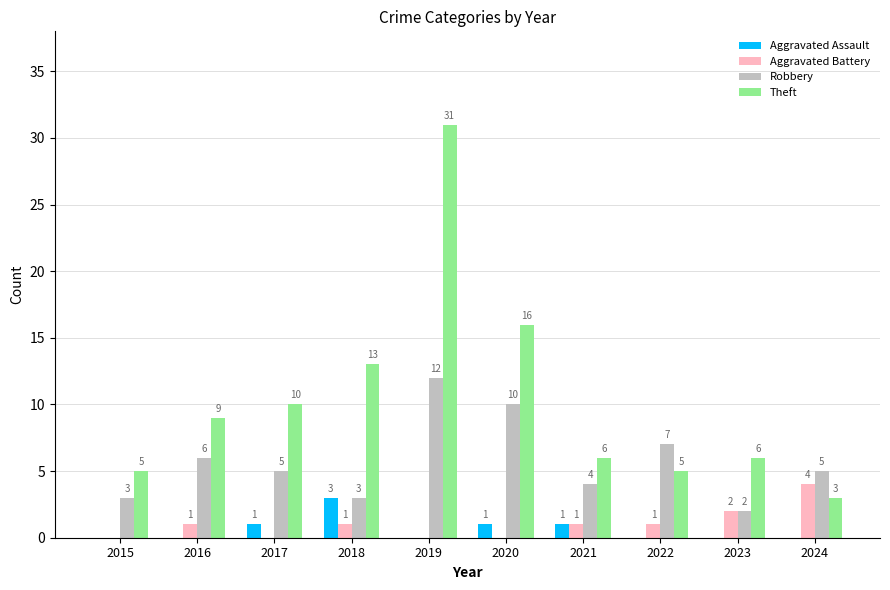

What is the sum of all Robbery values?

57